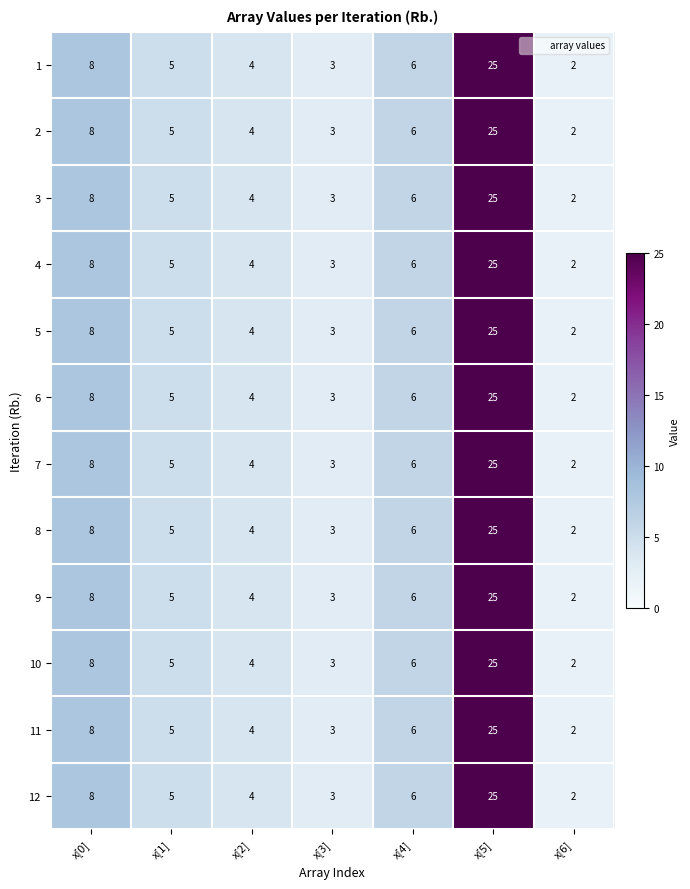

Where does the 1 series first go above 5?

x[0]